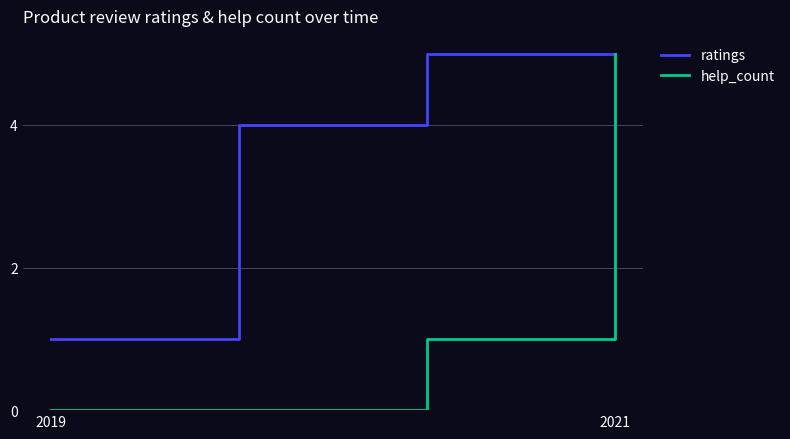

Rank the series by their average value, from lowest to highest.

help_count, ratings